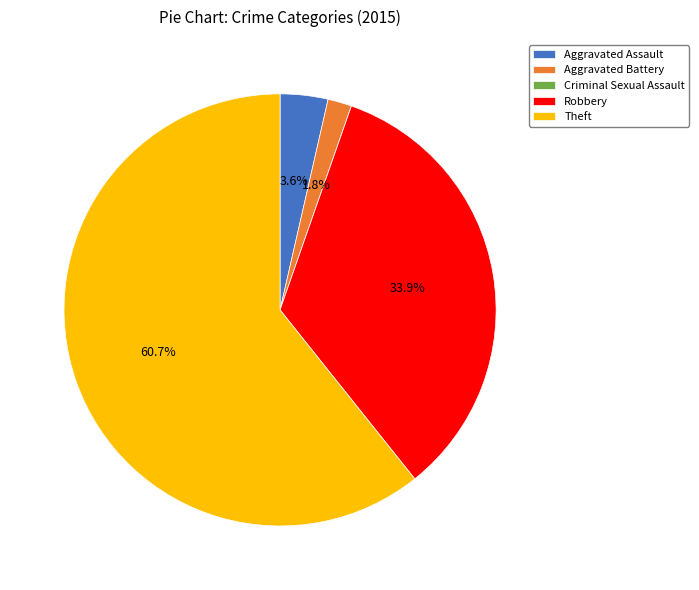

What is the largest slice in the pie chart?

Theft